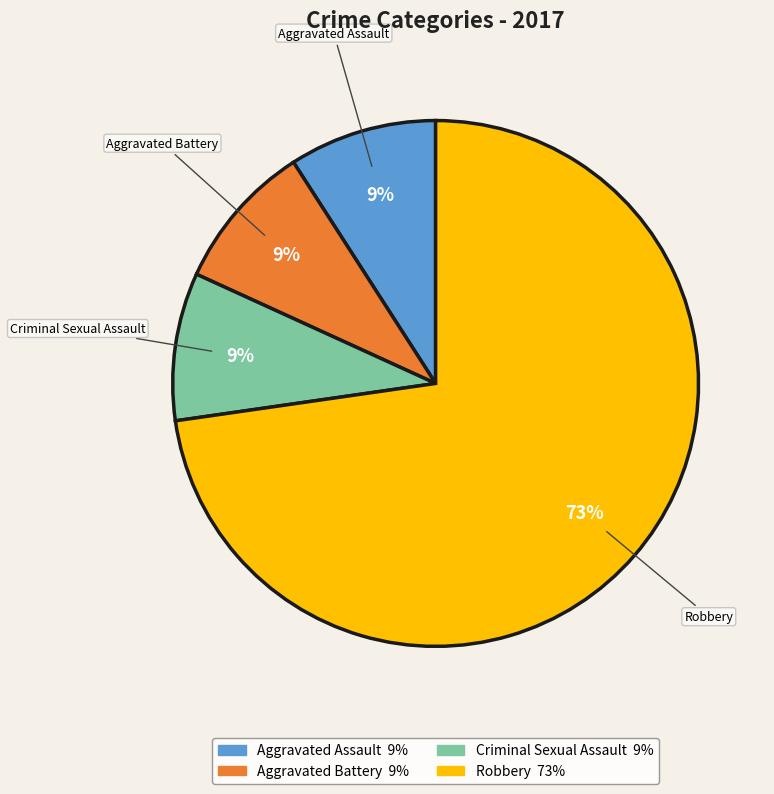

To the nearest percent, what is the difference between the Aggravated Battery and Robbery slice percentages?

64%